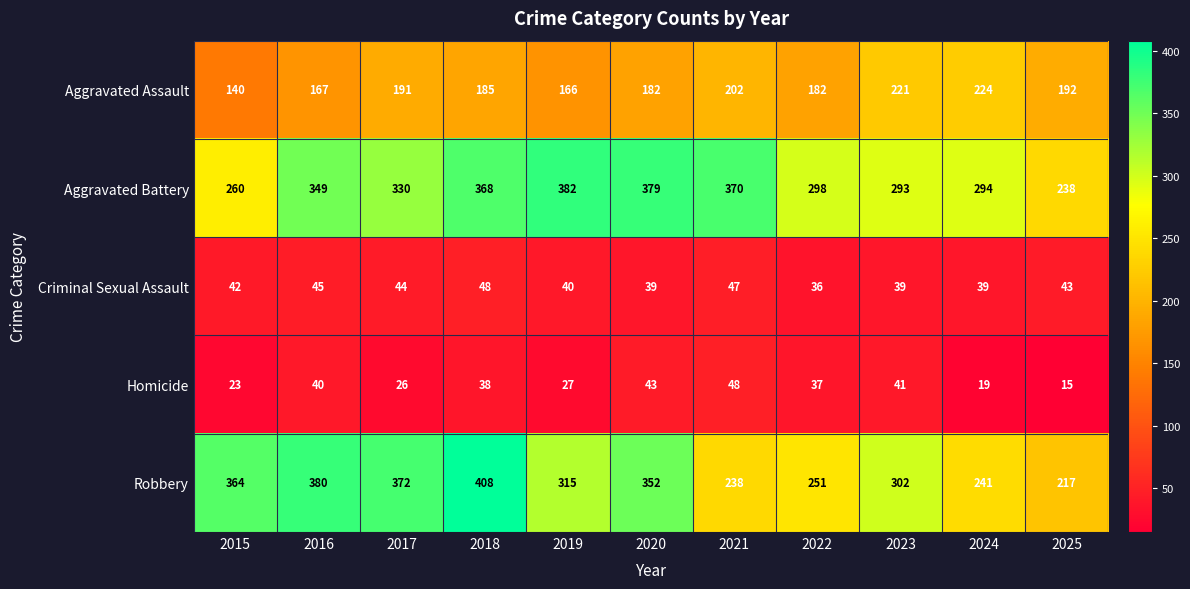

Between 2017 and 2020, which series saw the biggest shift?

Aggravated Battery